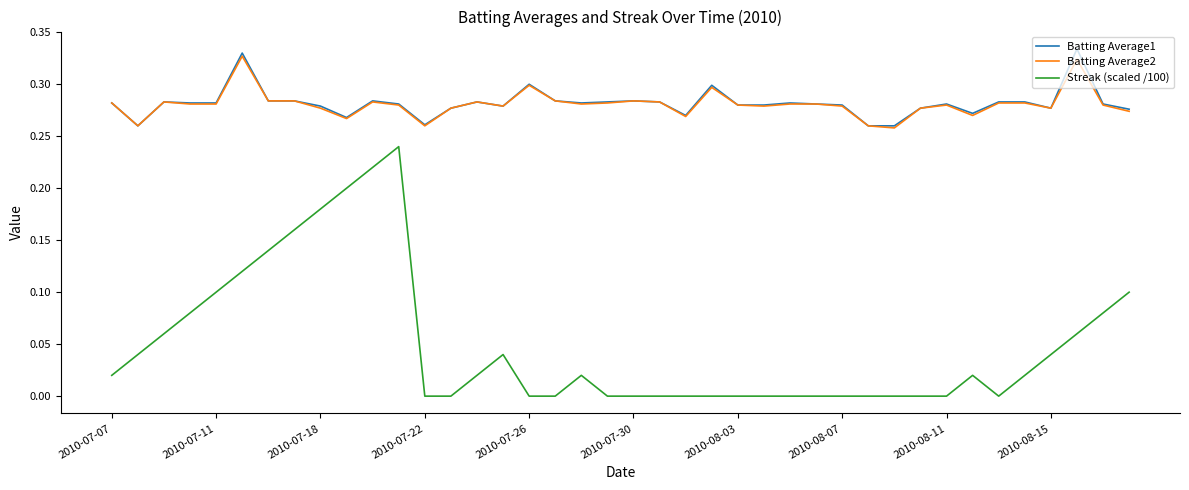

True or false: Batting Average2 has more than 2 points higher than both neighbors.

True